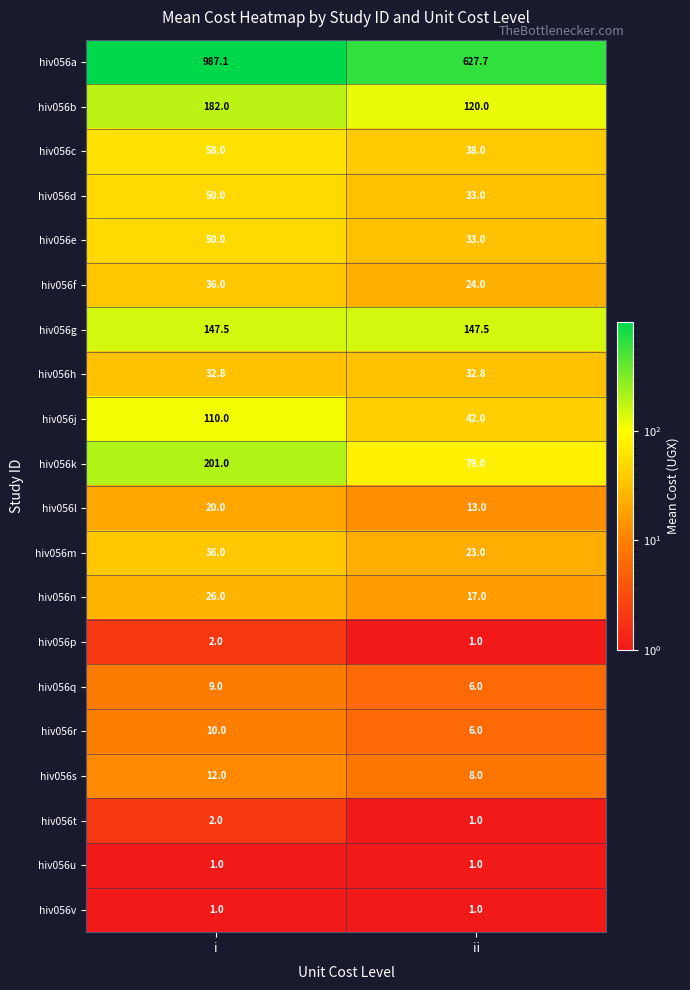

True or false: hiv056u has a value of 1.6 at ii.

False